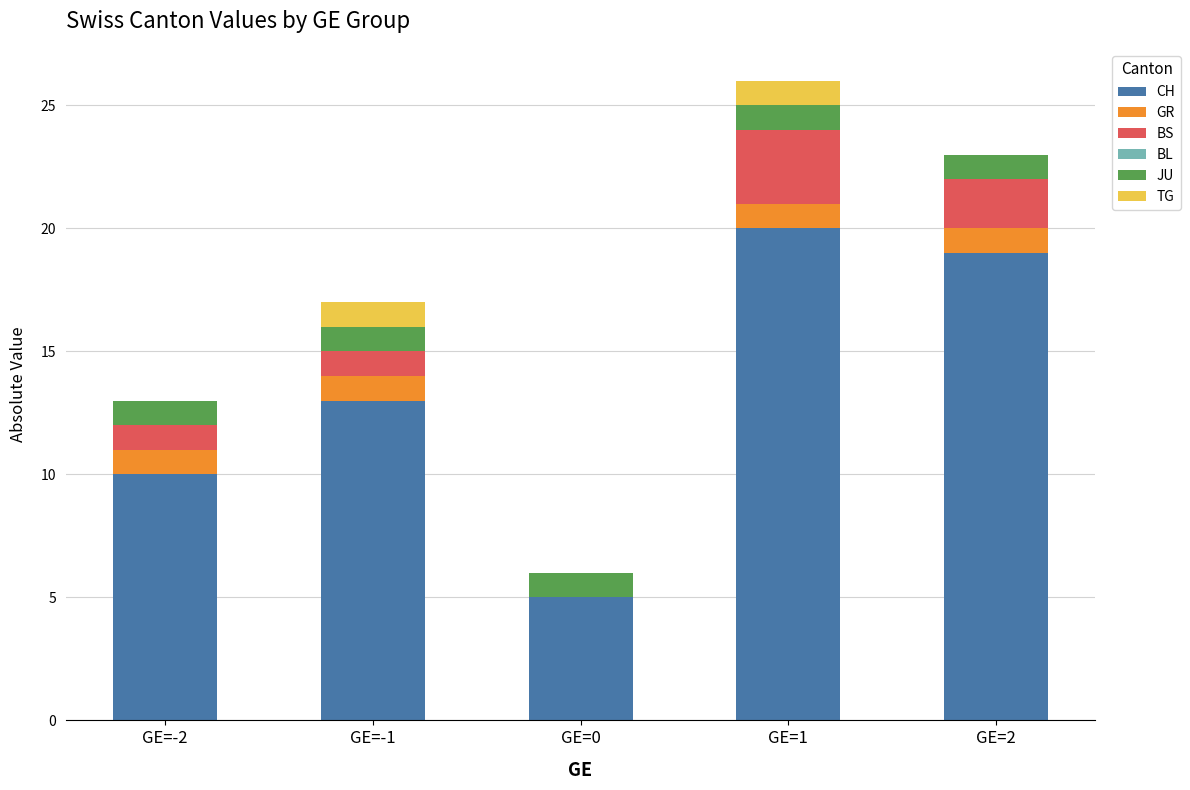

What is the total value across all series at GE=-1?

17